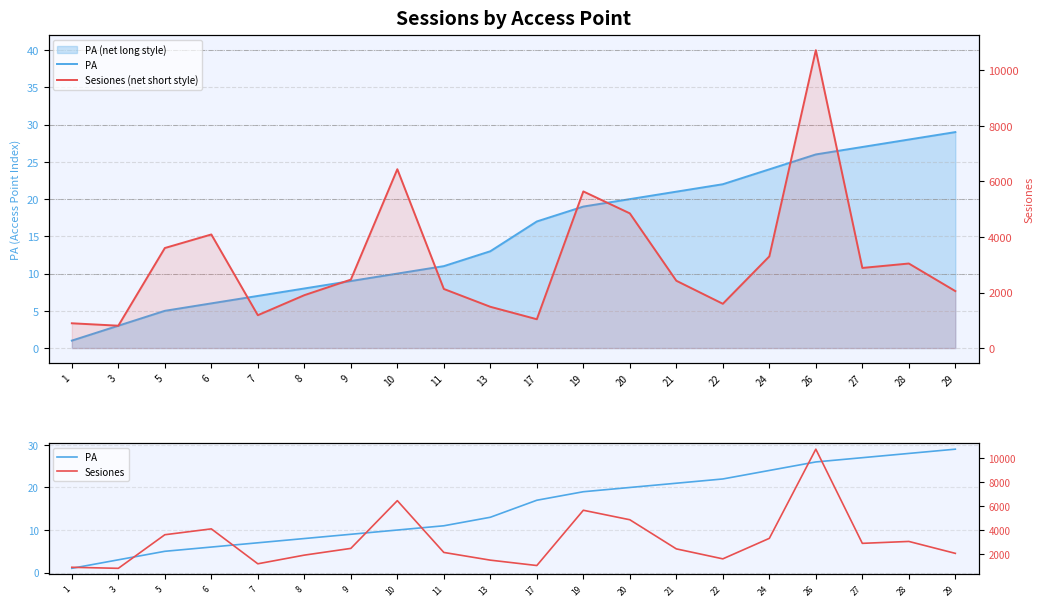

Between 7 and 5, which is larger?

7